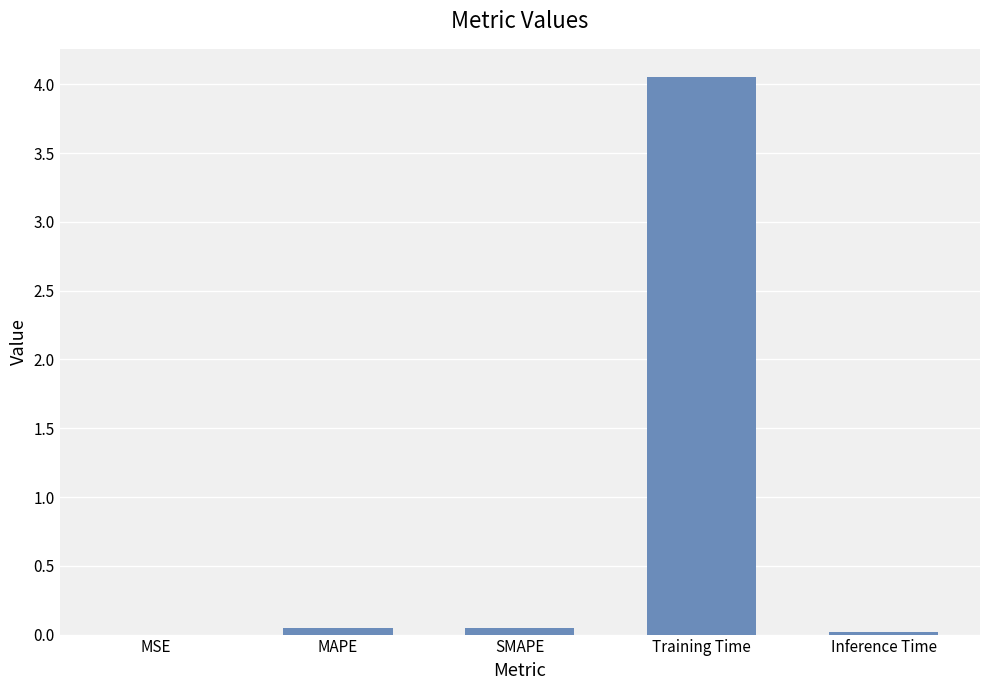

Are the bars horizontal?

No